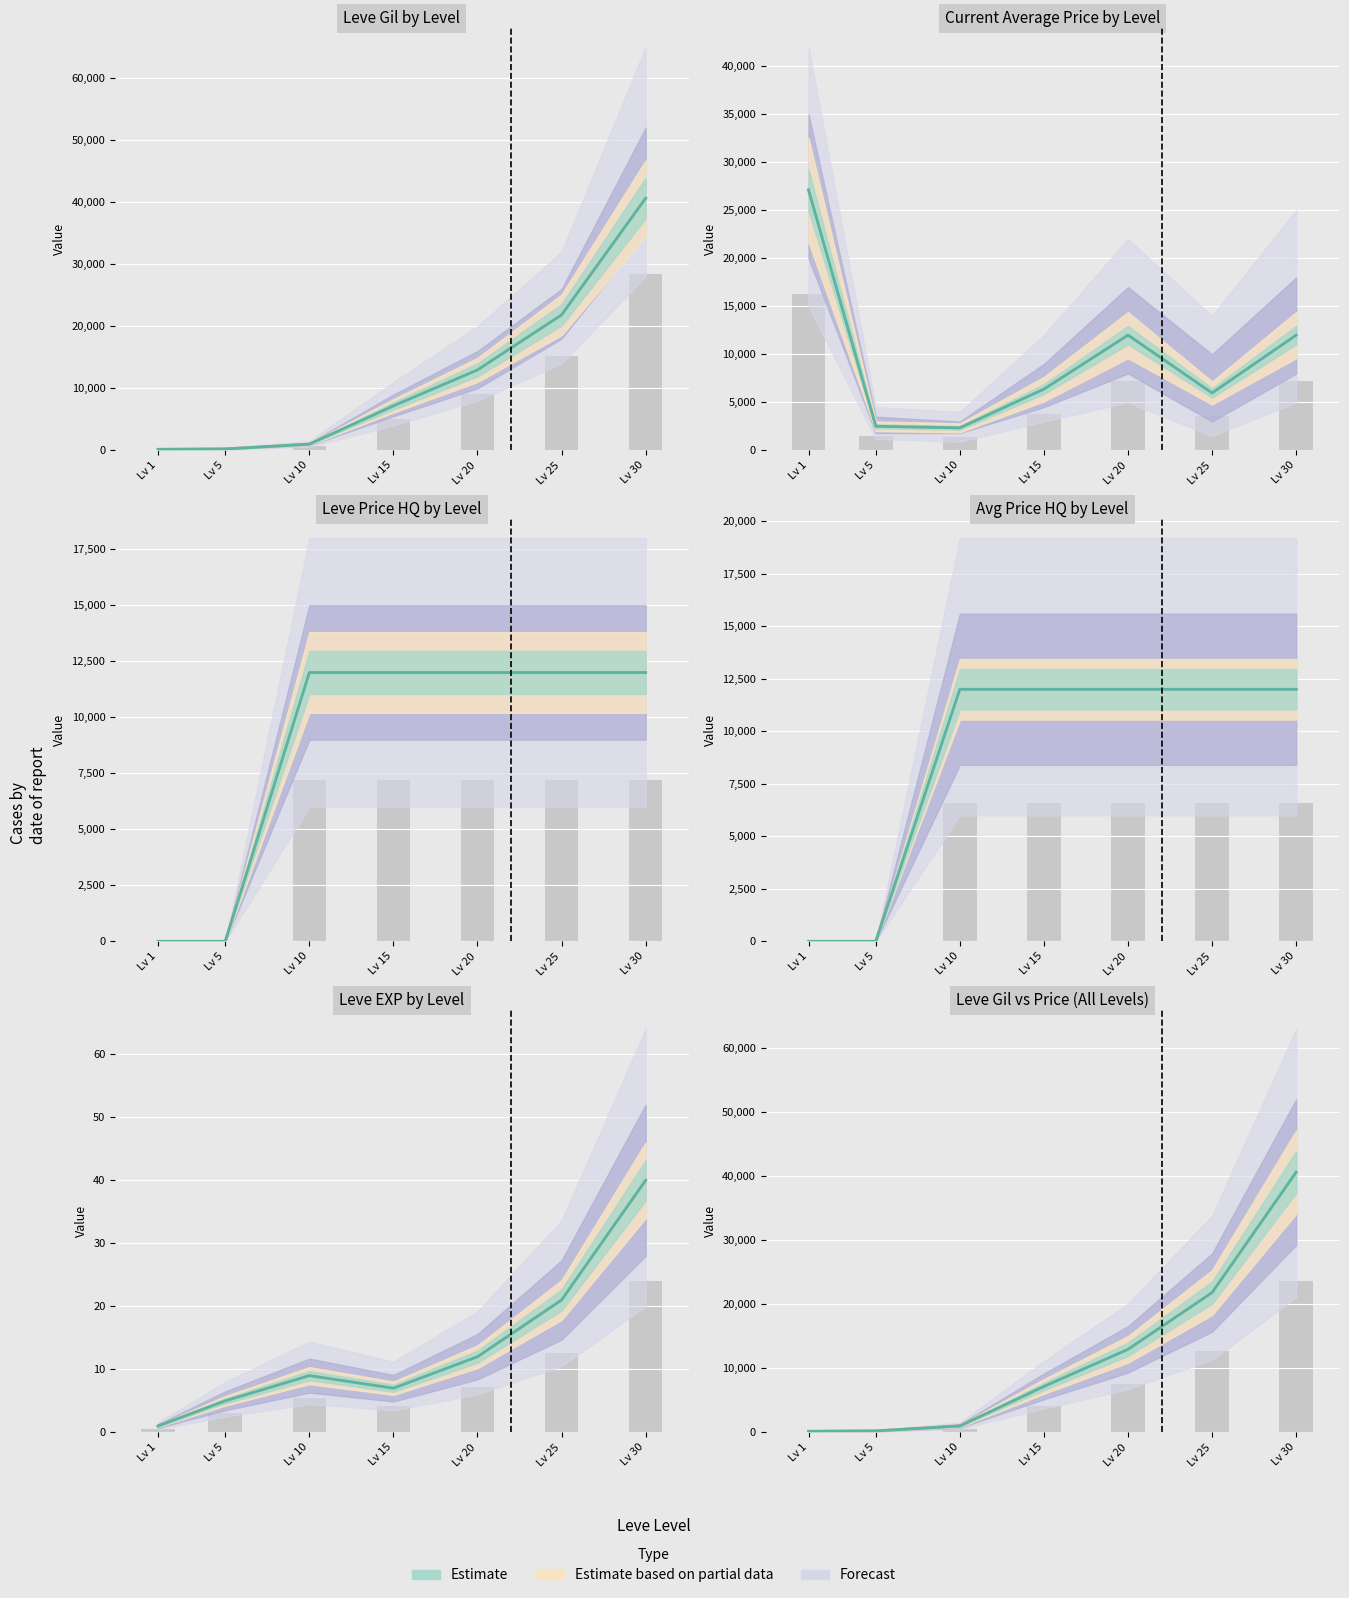

What is the minimum value for currentAveragePrice?

2342.0